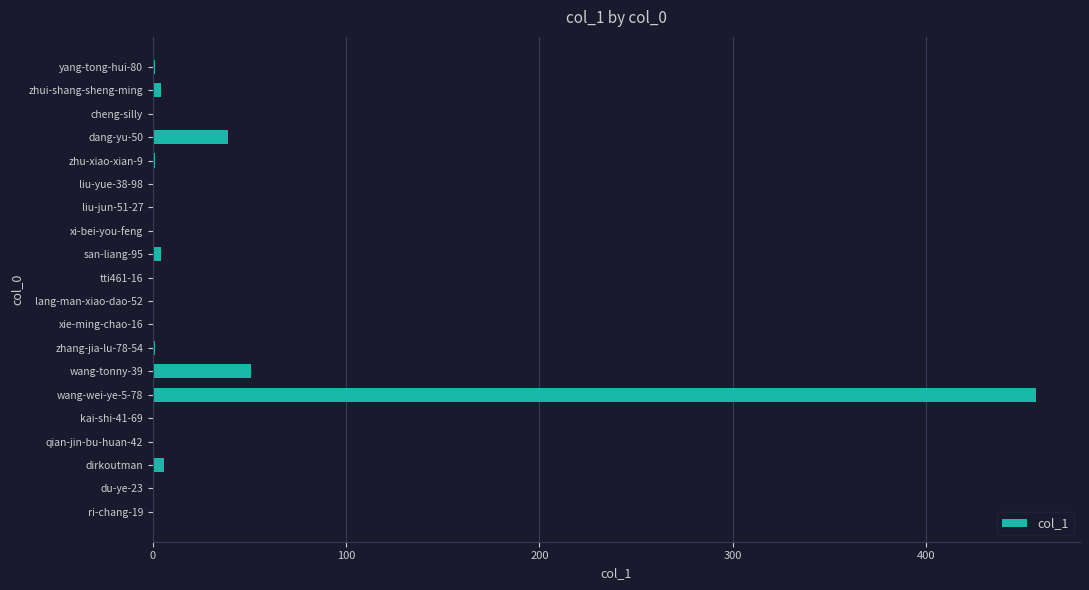

Are the bars grouped side by side (vs. stacked)?

No